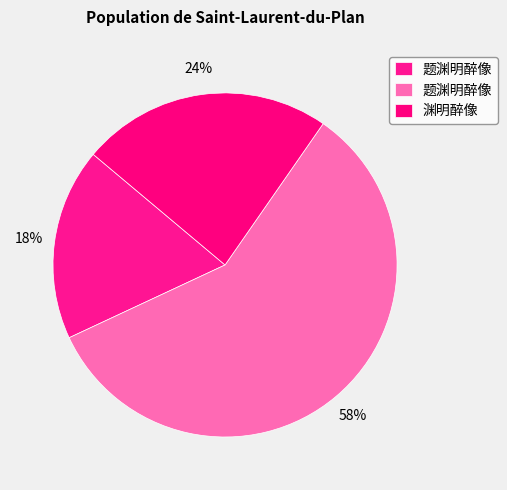

What is the smallest slice in the pie chart?

题渊明醉像